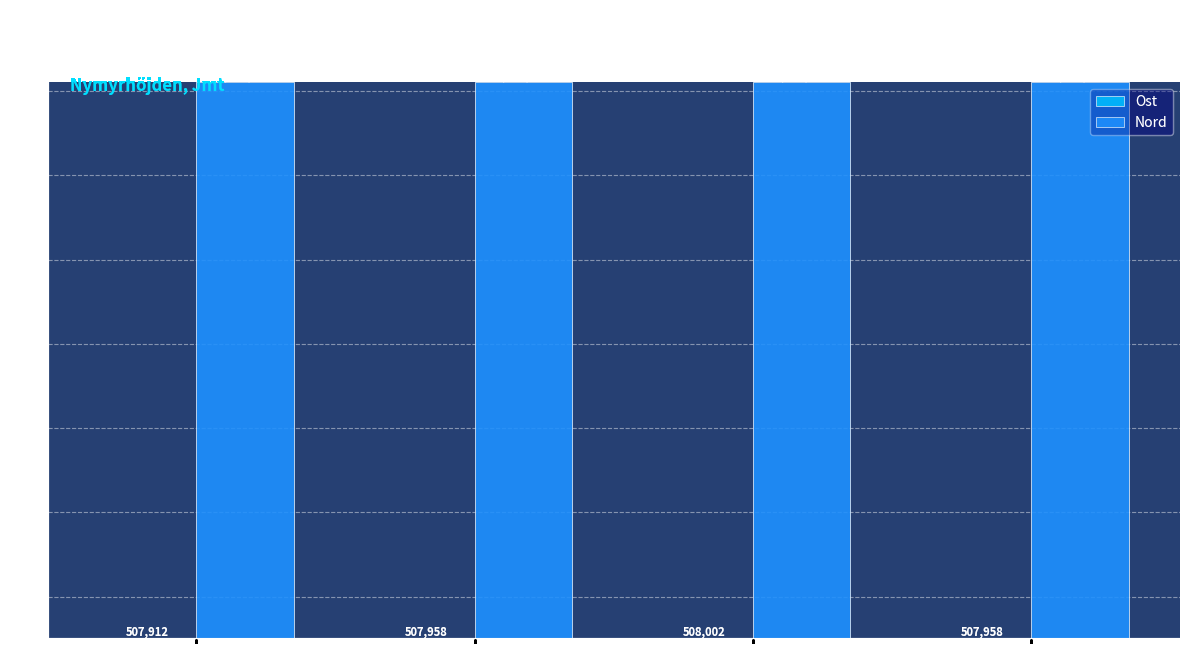

Which series has the largest total across all categories?

Nord